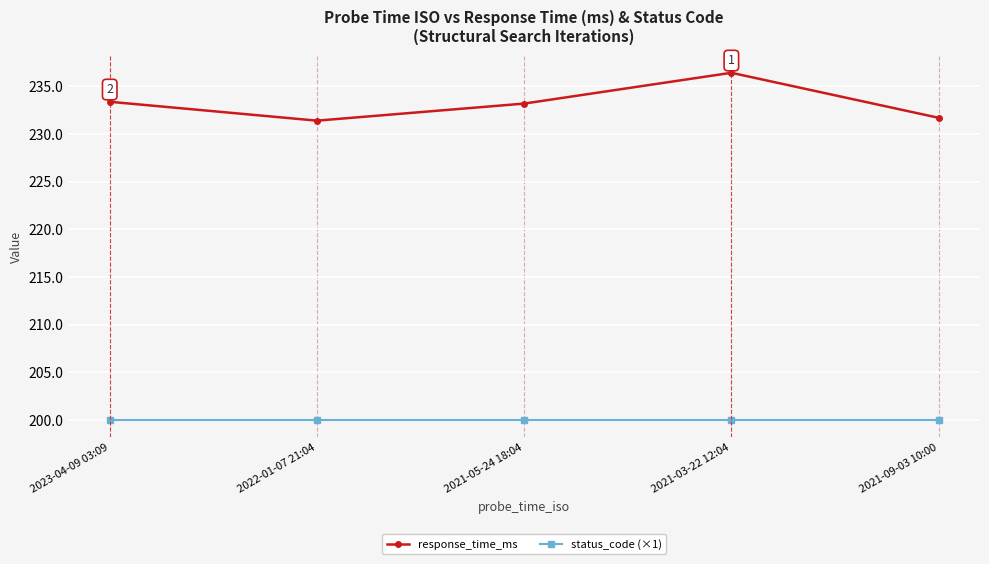

What is the total value across all series at 2021-05-24 18:04?

433.2